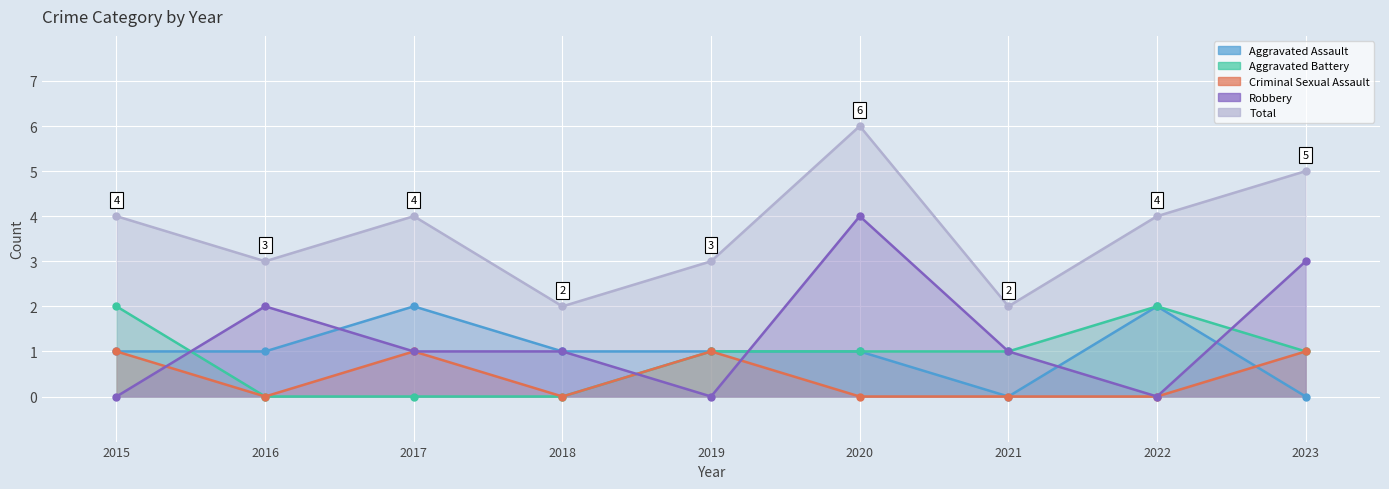

True or false: Robbery and Total intersect in this chart.

False